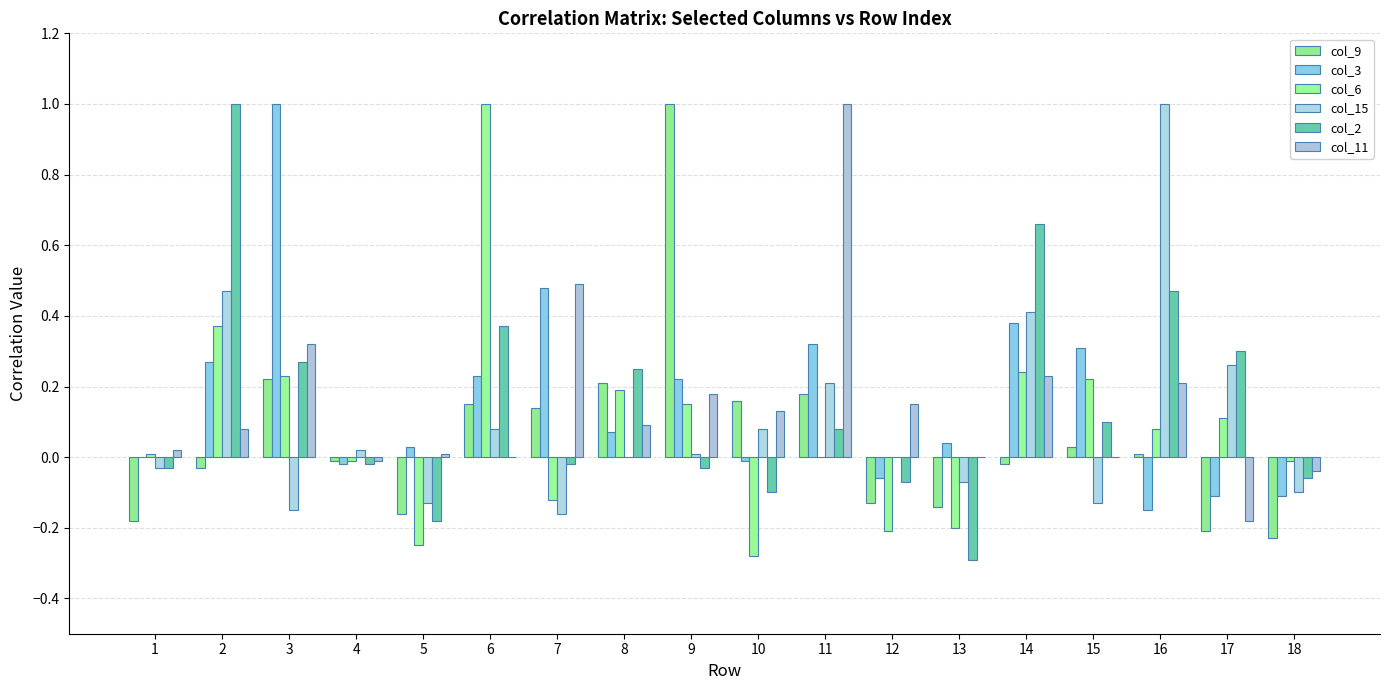

Does the chart contain stacked bars?

No